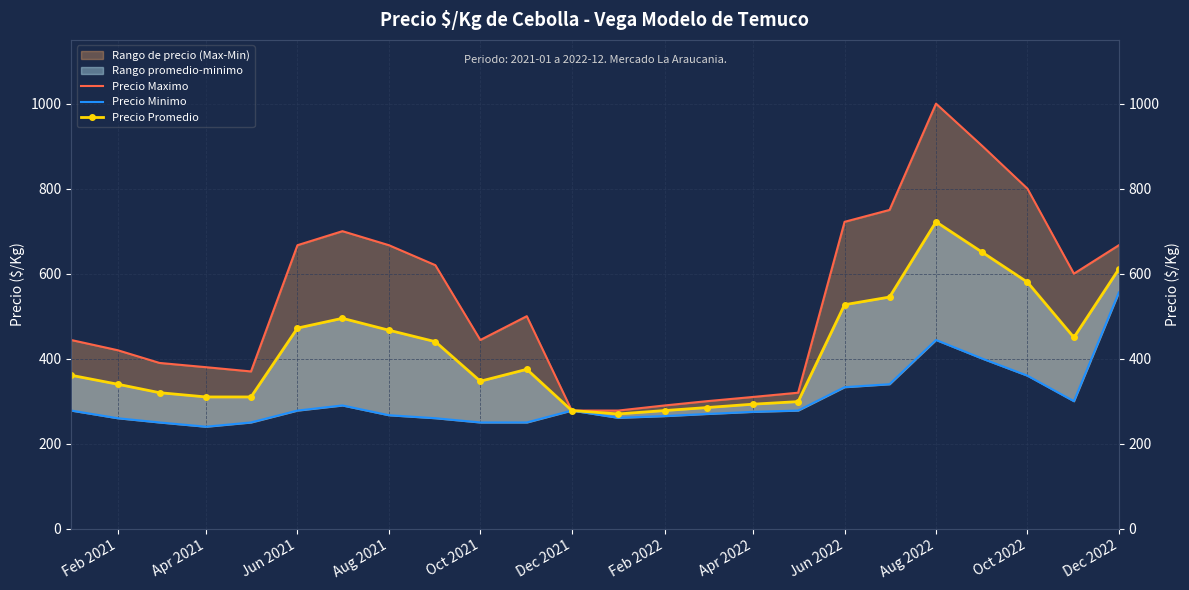

What is the greatest value displayed?

1000